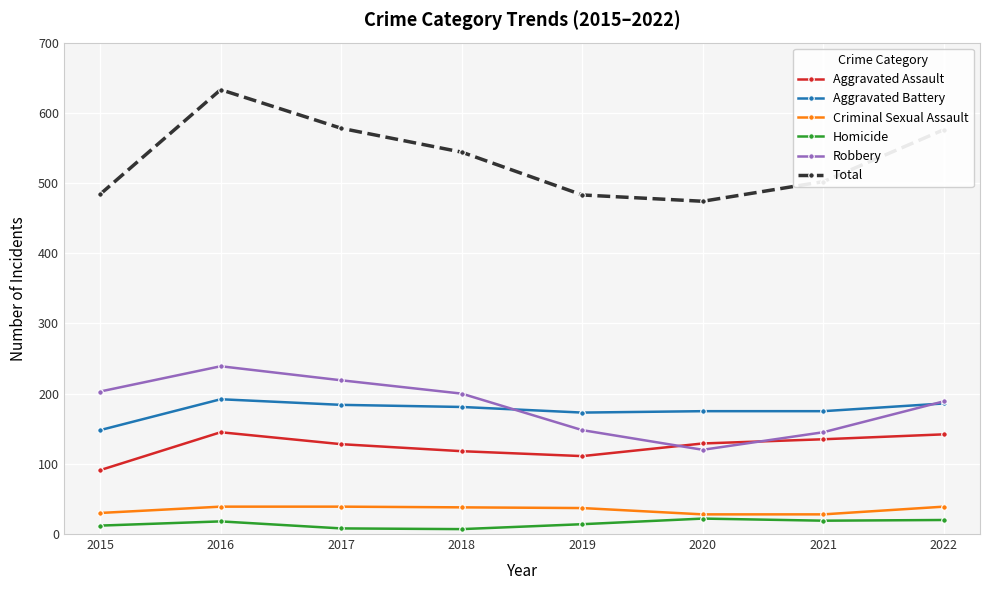

The value of Total at 2022 is 401. True or false?

False